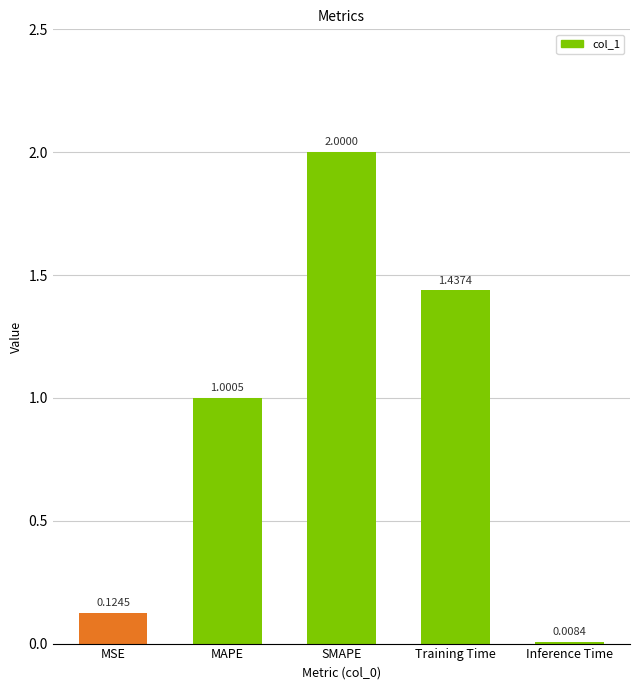

How many data points does each series have?

5